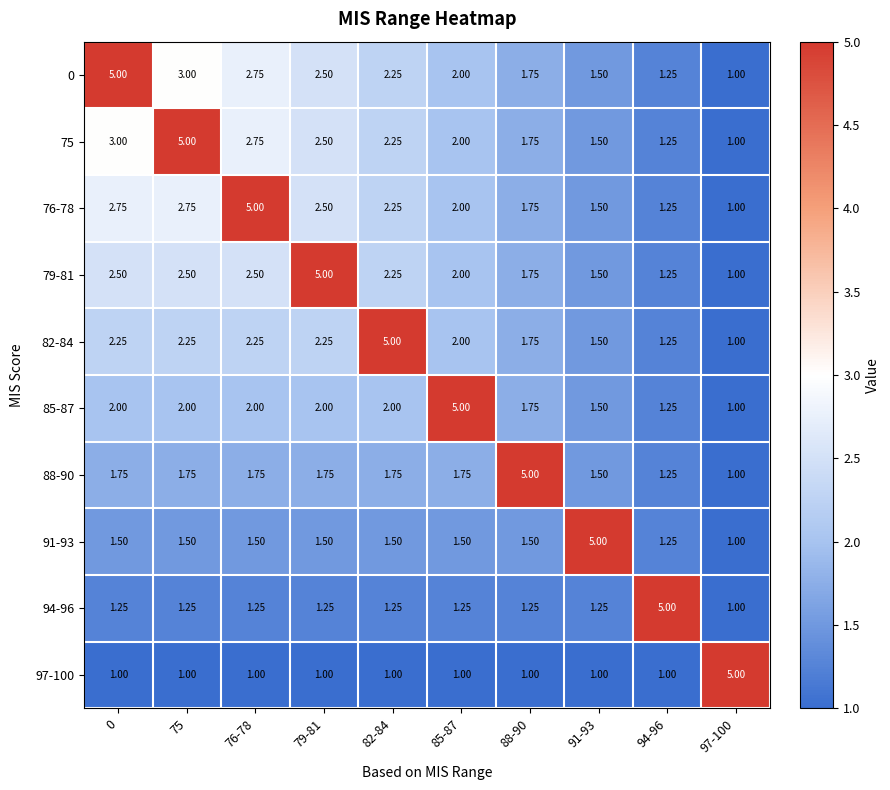

Count the number of categories in the chart.

10